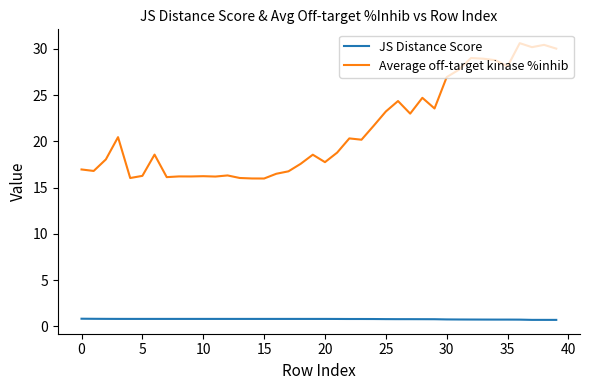

What is the greatest value displayed?

30.6